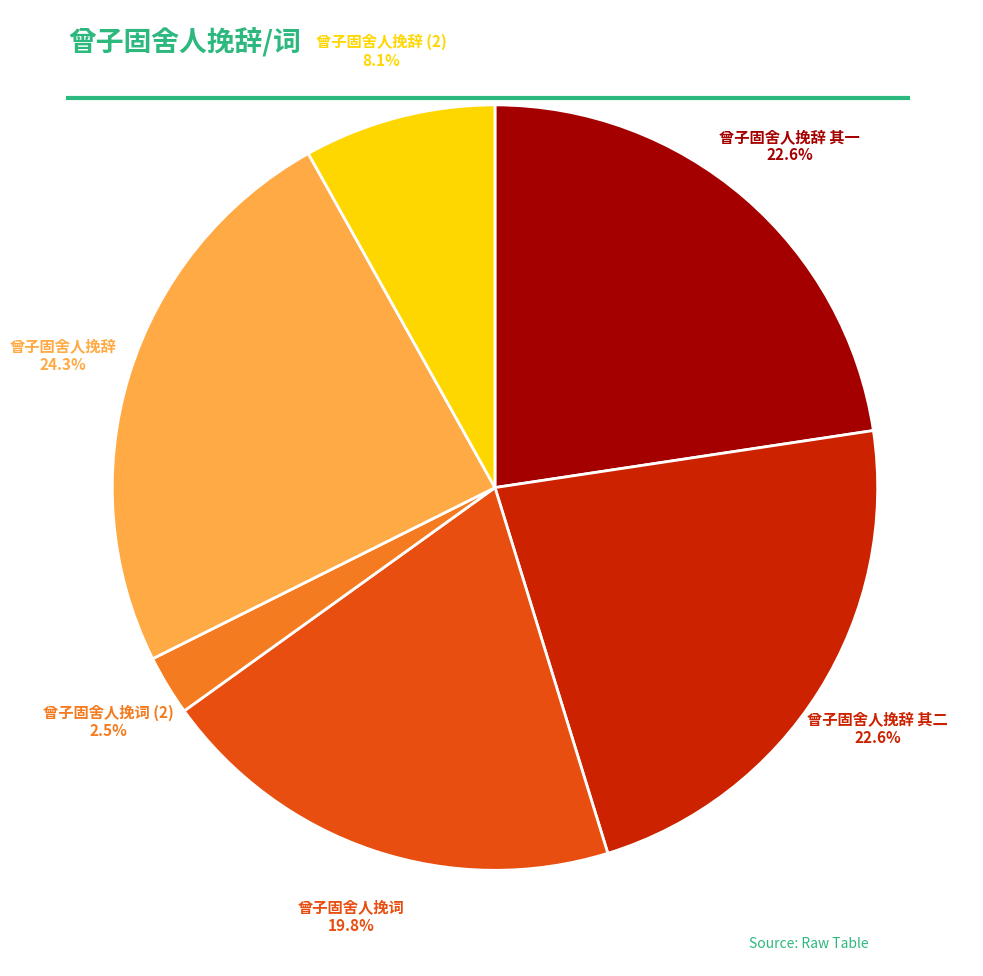

Is there any slice that represents more than half of the pie?

No